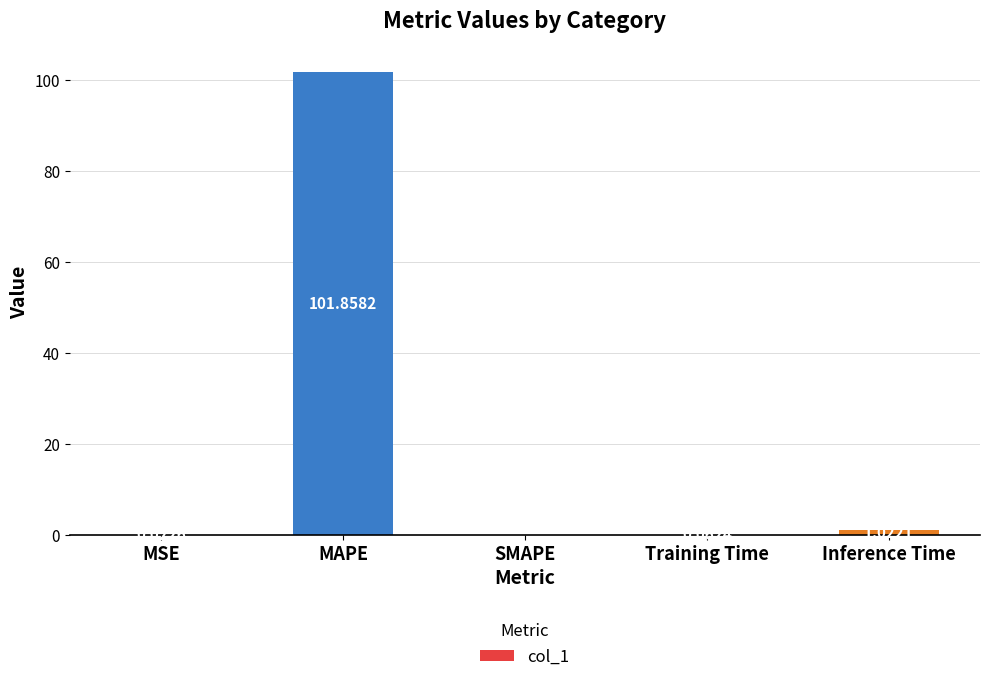

At which category does the chart reach its peak across all series?

MAPE